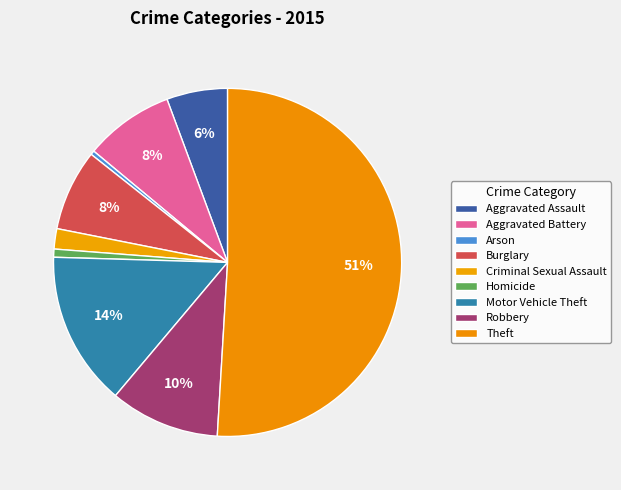

What percentage is the Theft slice, to the nearest percent?

51%